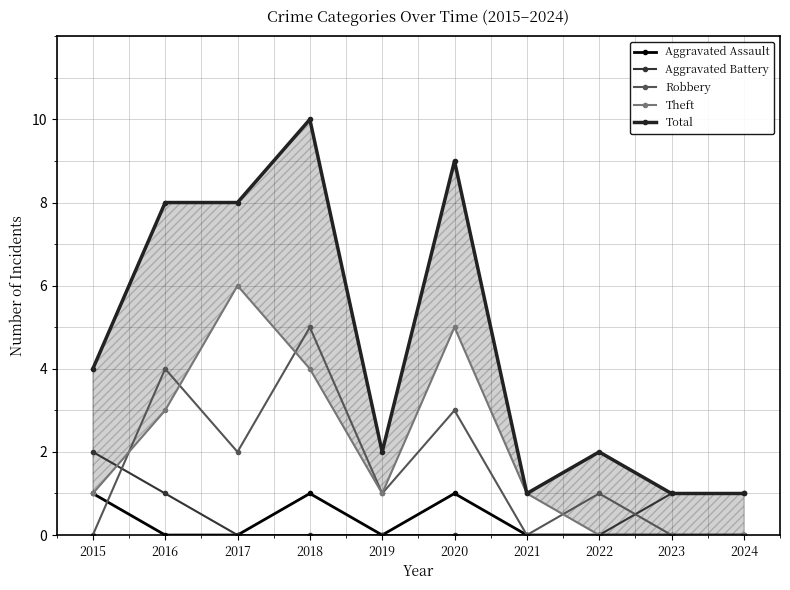

At which category does the chart reach its peak across all series?

2018